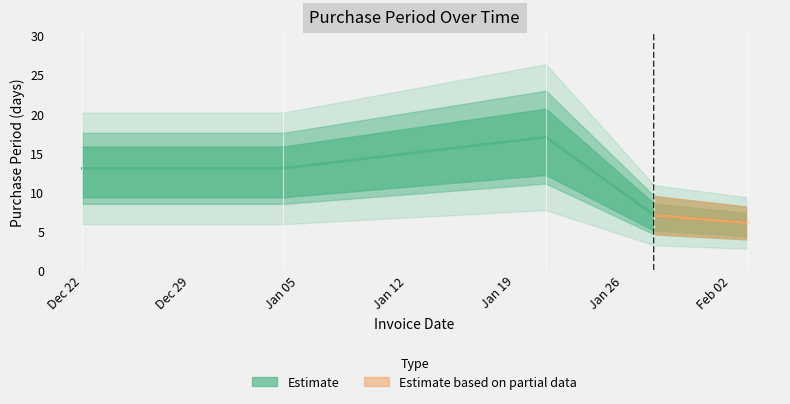

Is it true that the value at 2016-02-03 is 6?

True